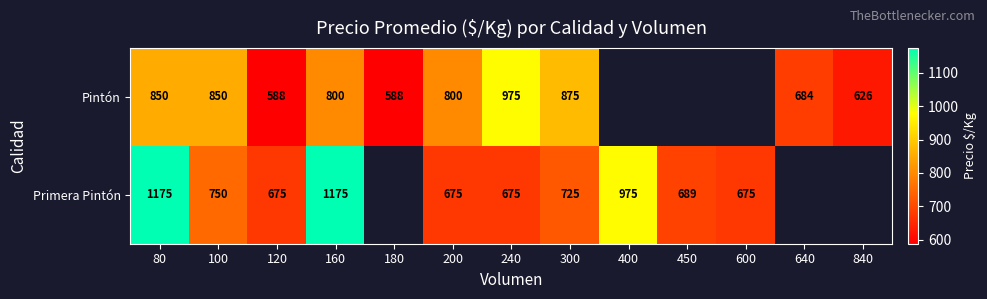

At 200, list the series in order from largest to smallest.

Pintón, Primera Pintón